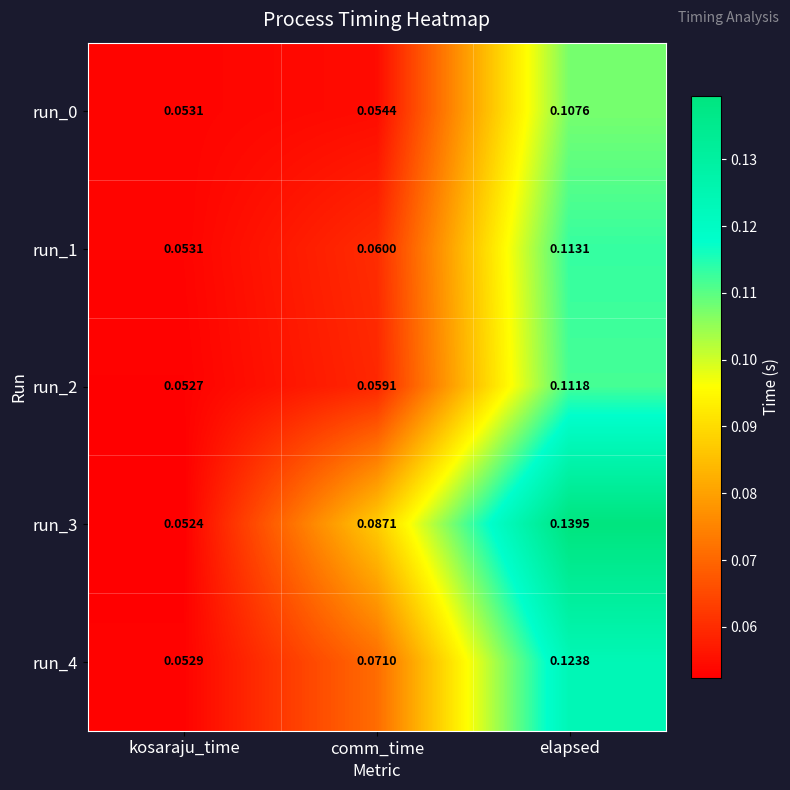

At which label does run_4 reach its peak?

elapsed